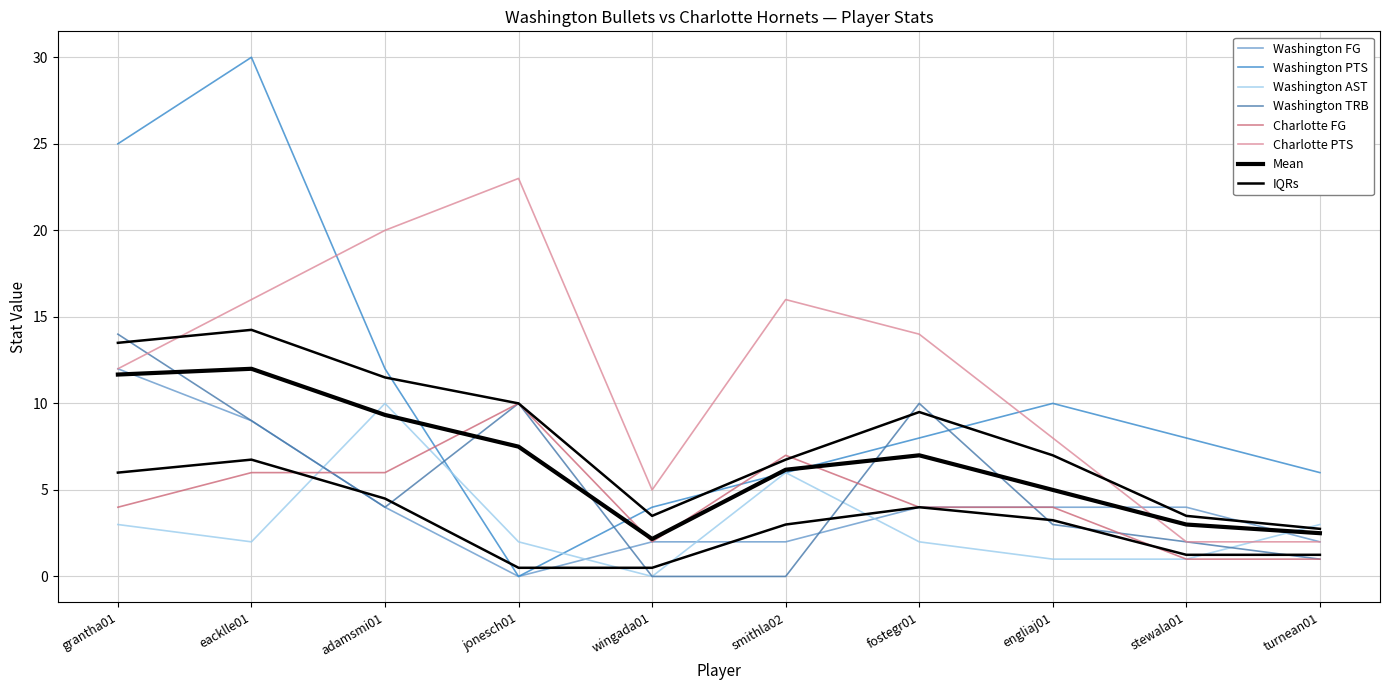

What is the average value of the Washington TRB series?

5